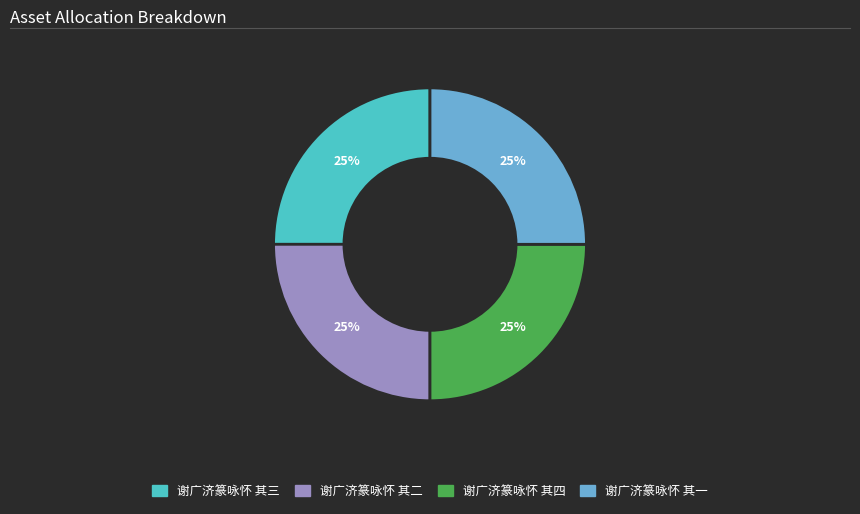

To the nearest percent, what percentage of the pie is 谢广济篆咏怀 其二?

25%